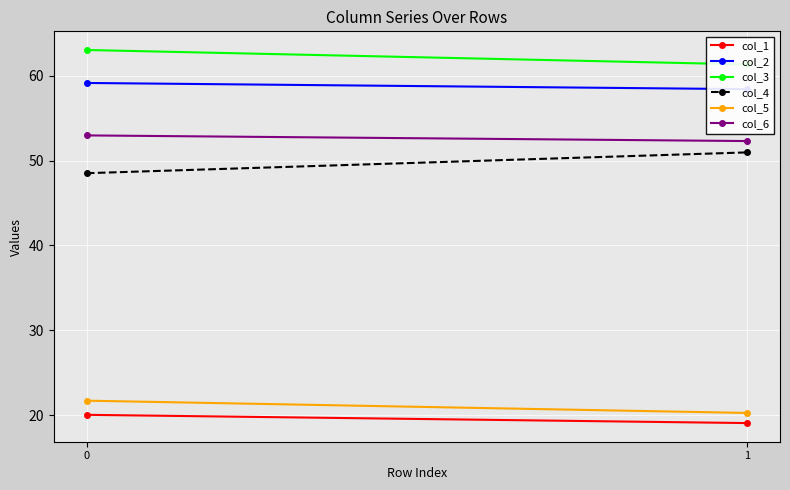

What is the spread (max minus min) of values at 1?

42.3